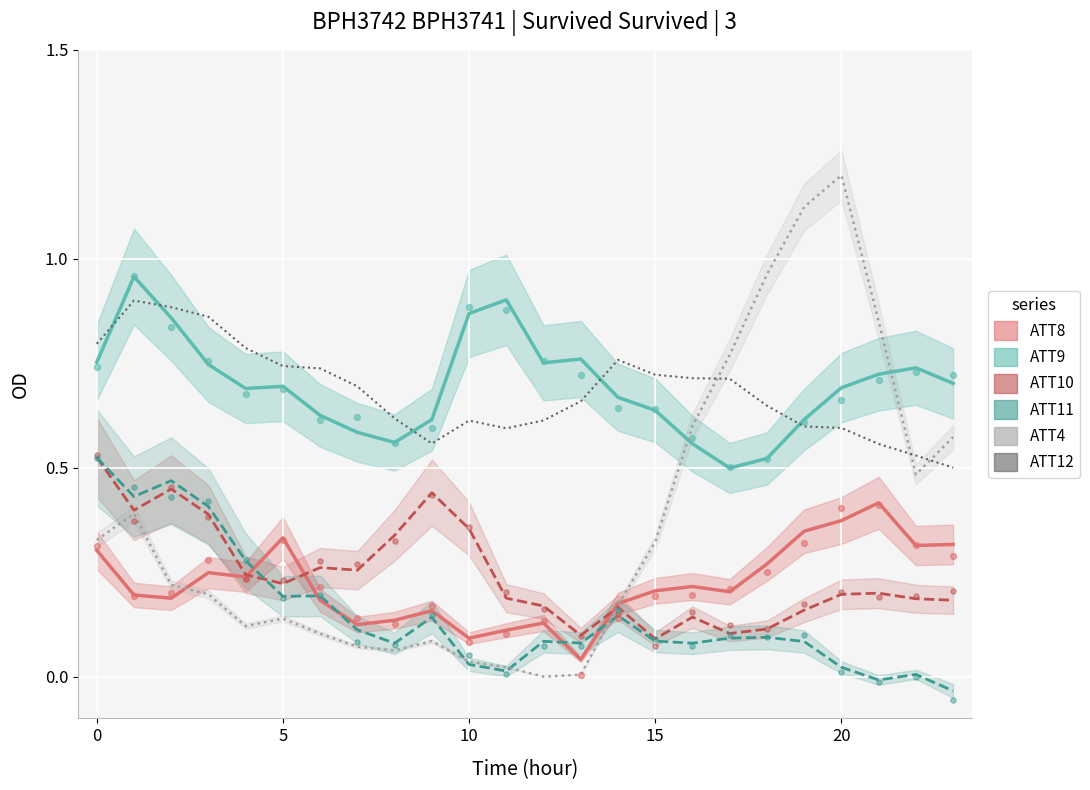

At how many categories does at least one series exceed 0?

24